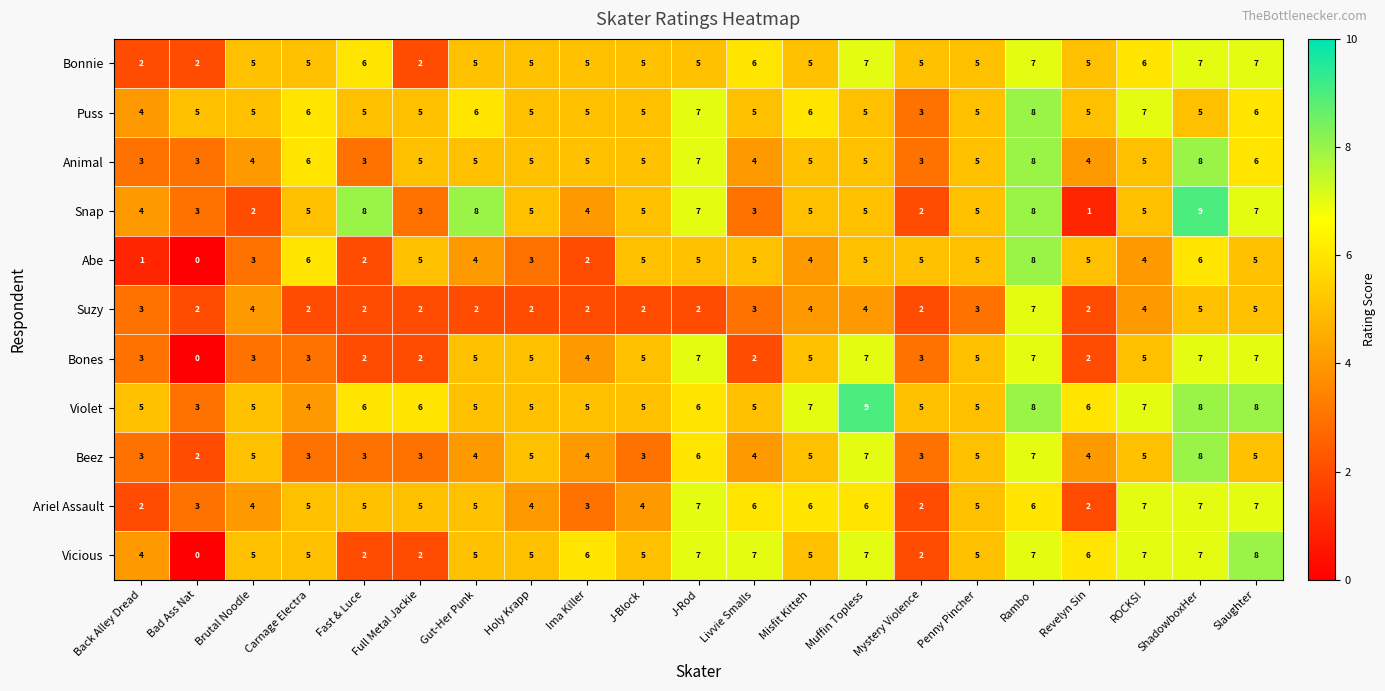

The Violet series shows 6 at J-Rod. True or false?

True